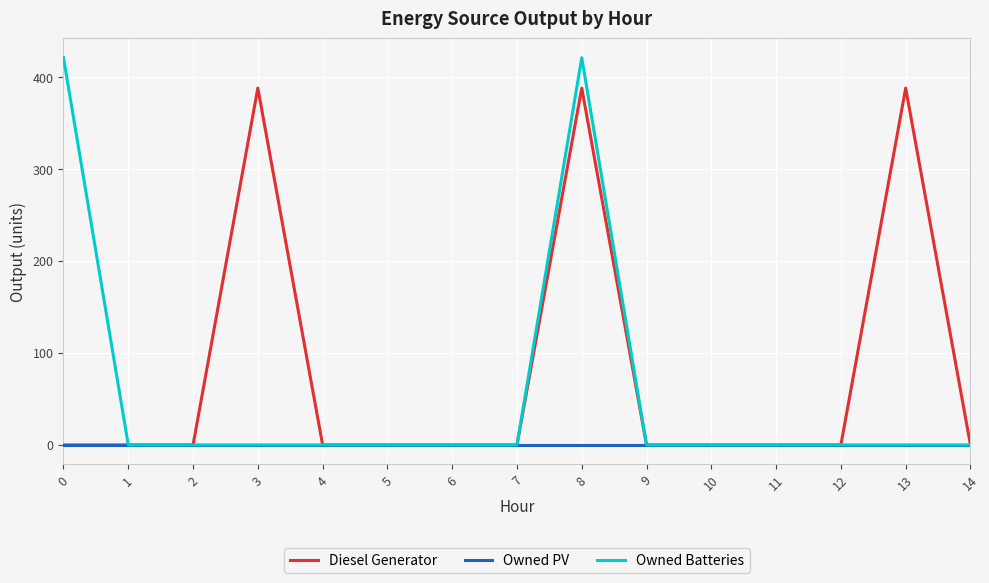

Which series has the largest range (max minus min)?

Owned Batteries